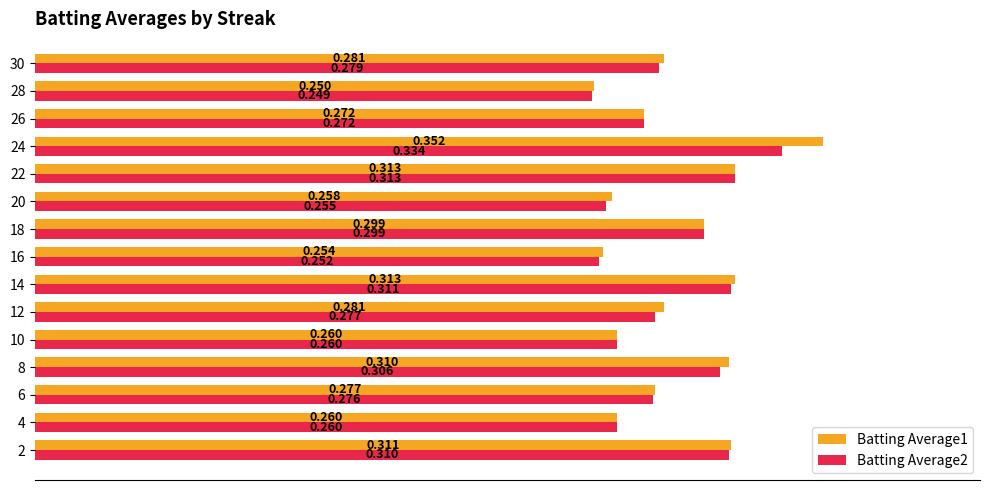

At which category is the sum across all series the highest?

24